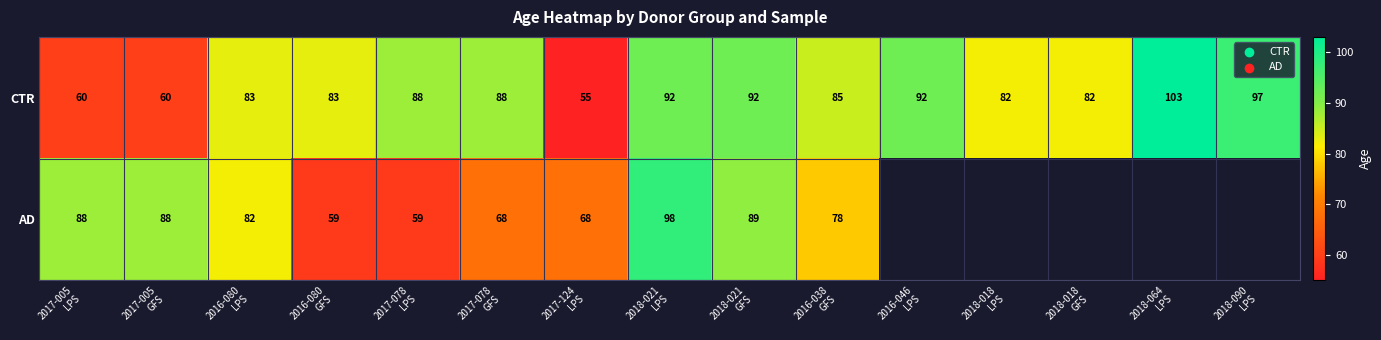

What is the sum of all CTR values?

1242